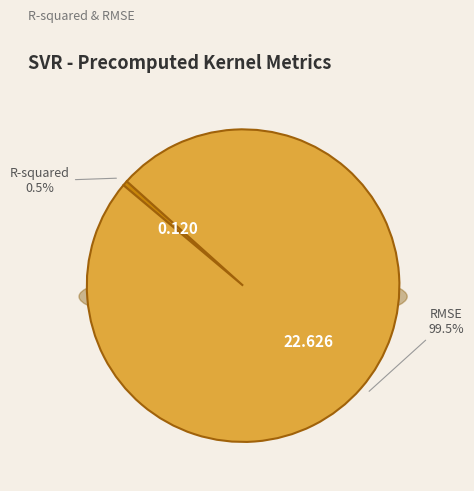

Combined, do R-squared and RMSE account for over 50%?

Yes